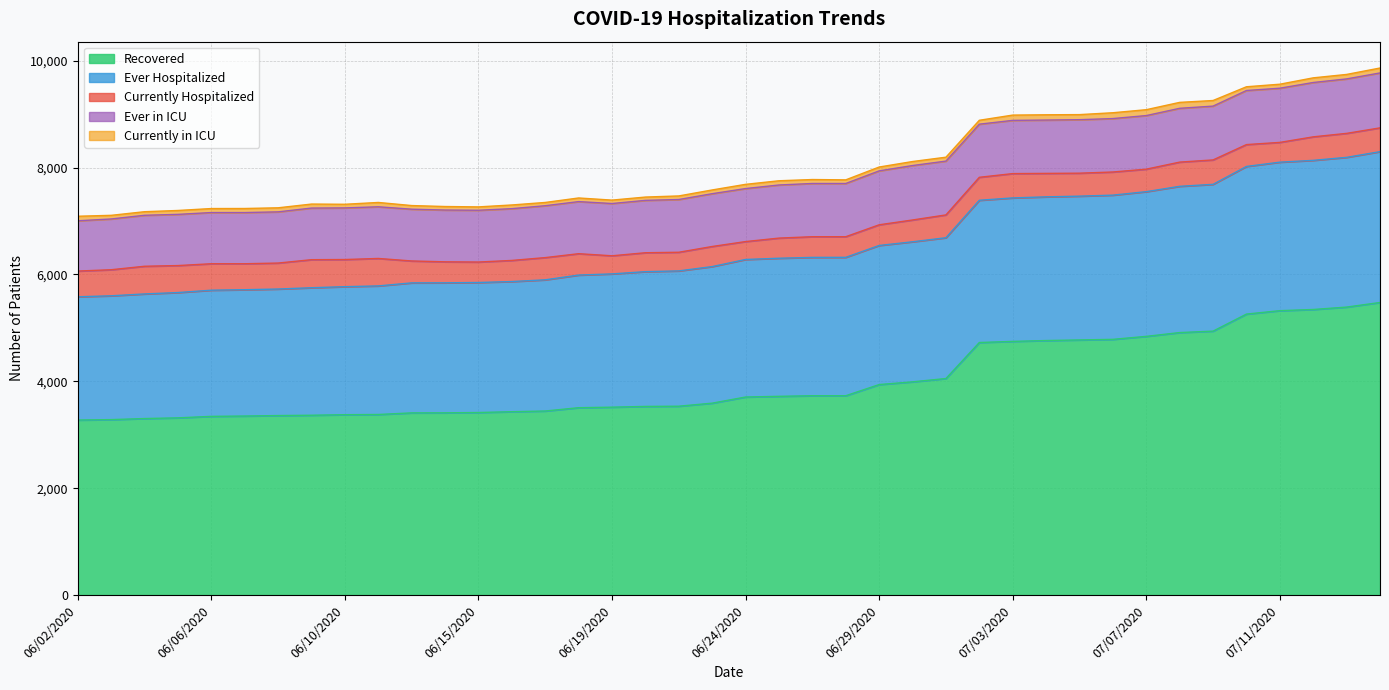

Which category has the highest value in the Ever Hospitalized series?

07/15/2020